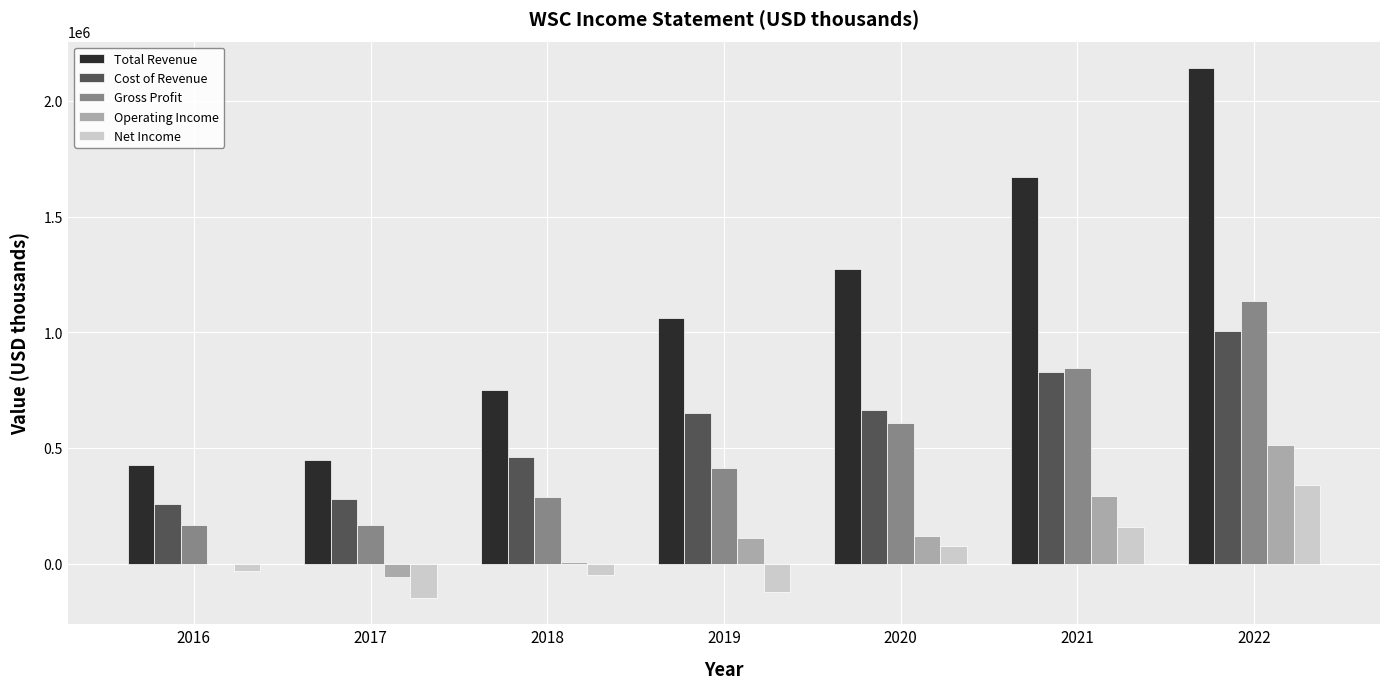

What is the total value across all series at 2019?

2115500